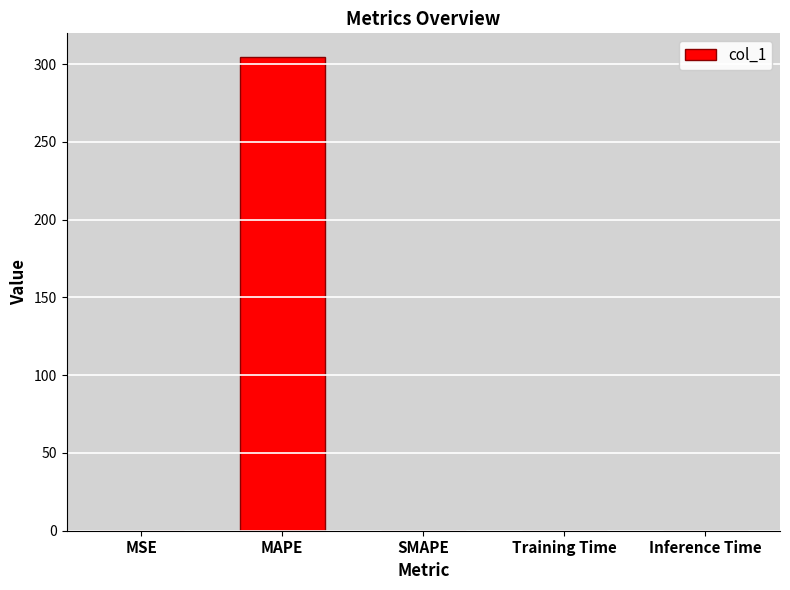

Is it true that the value at MSE is 0.0?

True